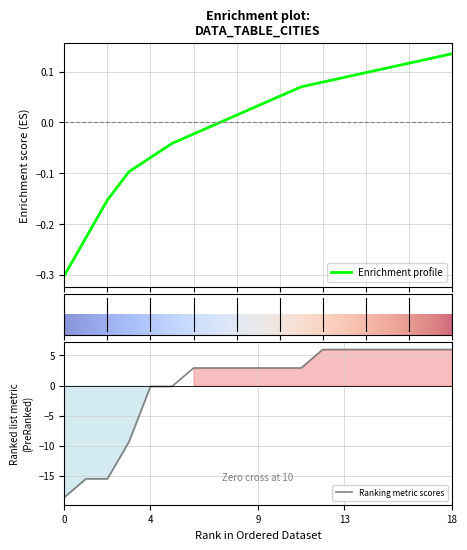

The chart shows a value of 2.9 at 7. True or false?

True